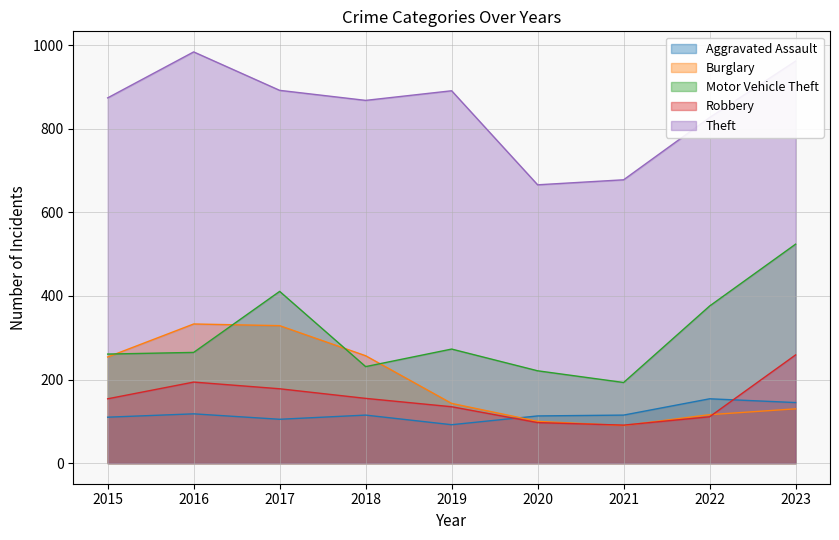

True or false: Motor Vehicle Theft and Aggravated Assault cross at least once.

False